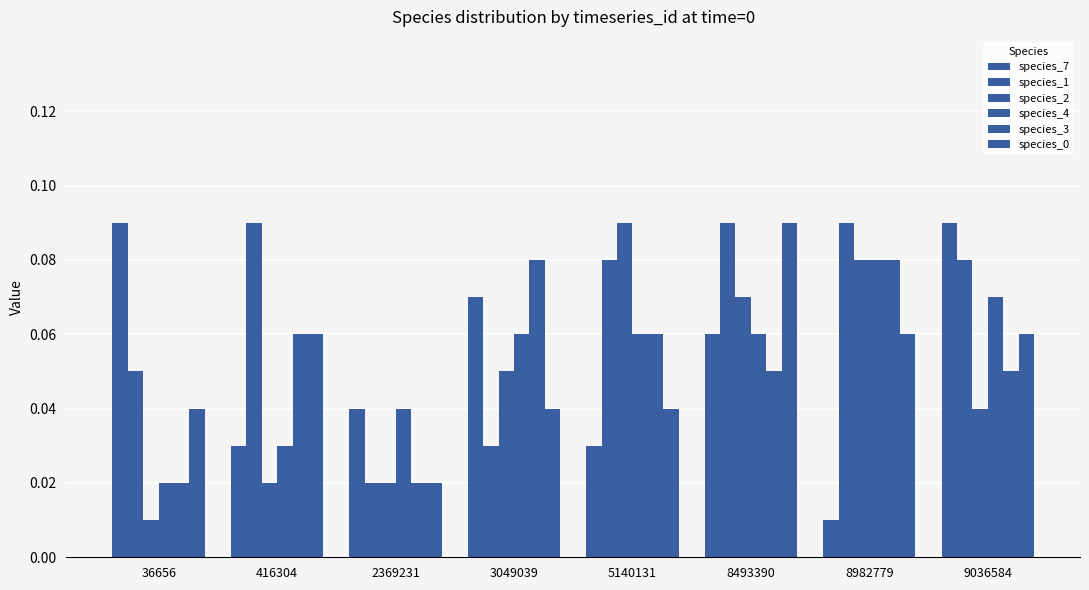

How many categories are shown in the chart?

8